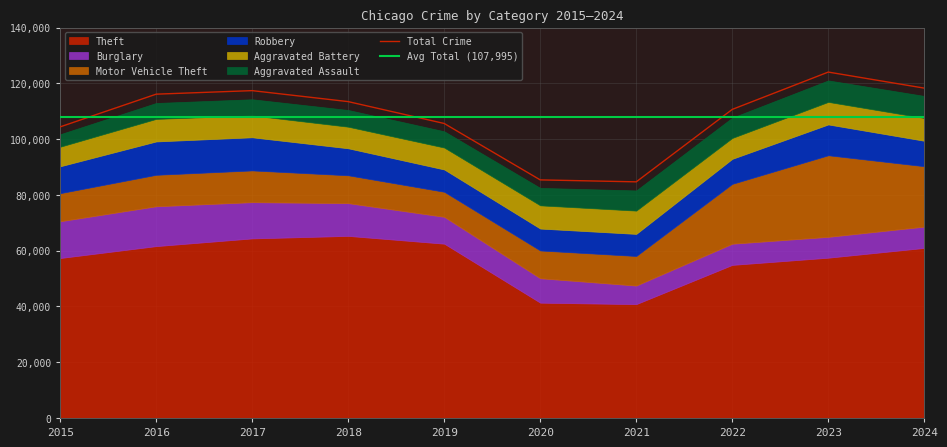

At which label is Aggravated Assault closest to 6189?

2020